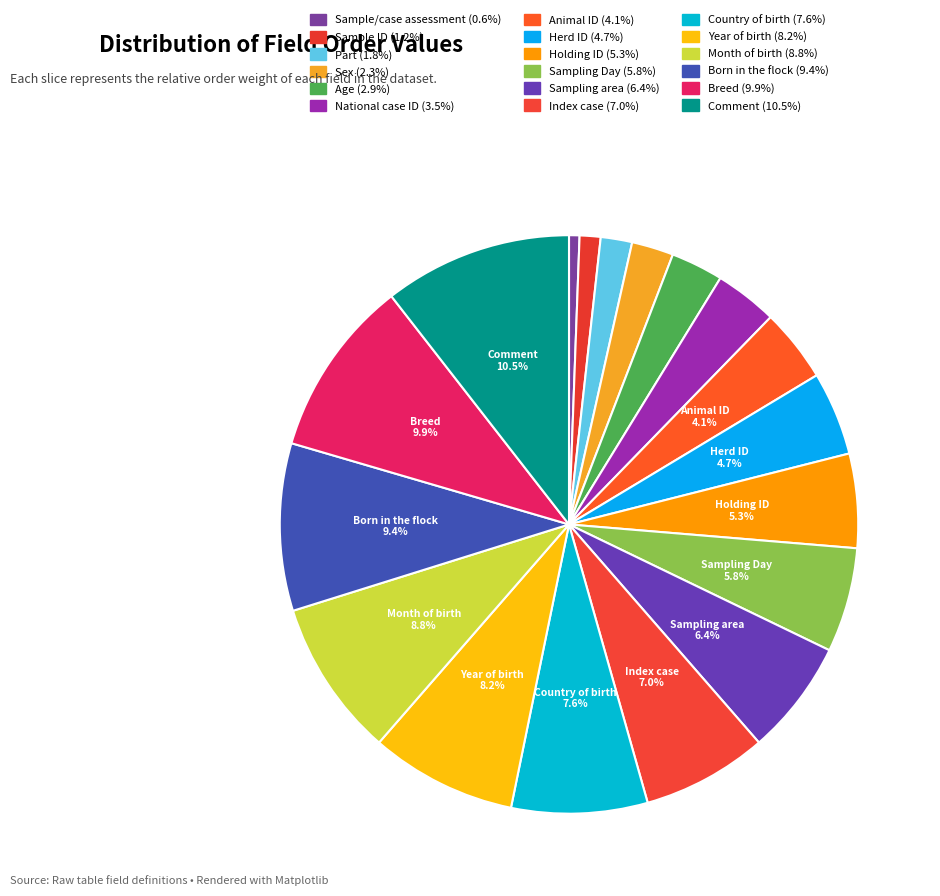

What percentage is the Sample ID slice, to the nearest percent?

1%